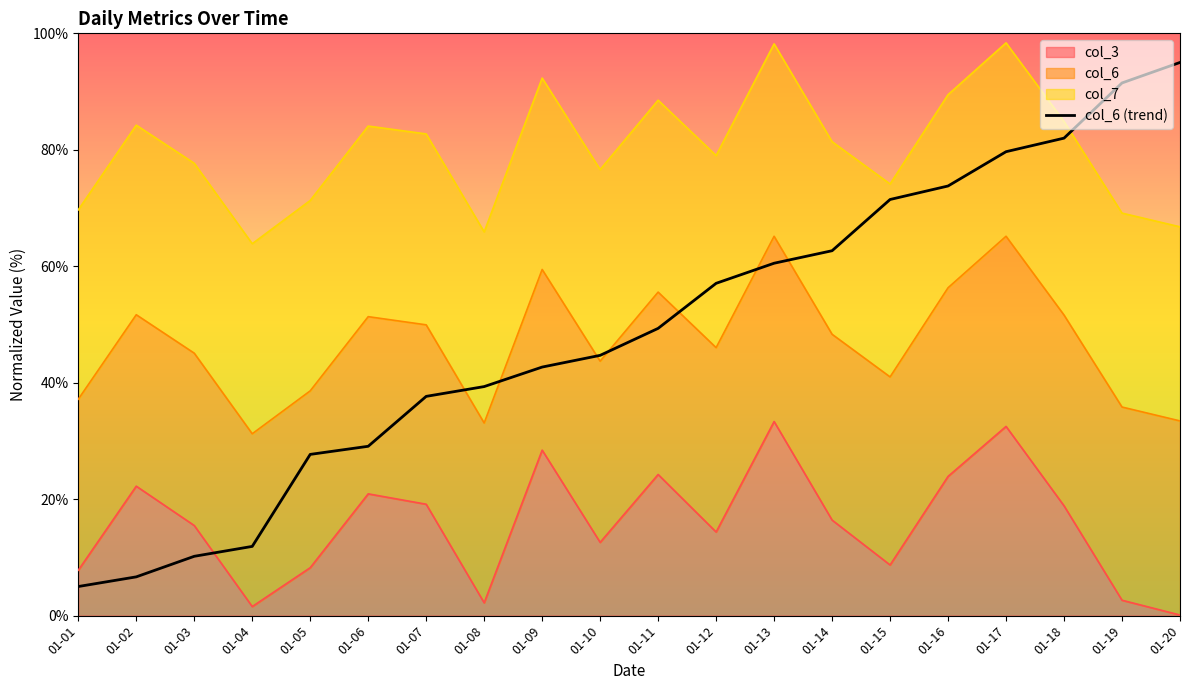

What is the difference between the maximum and minimum values?

90.0